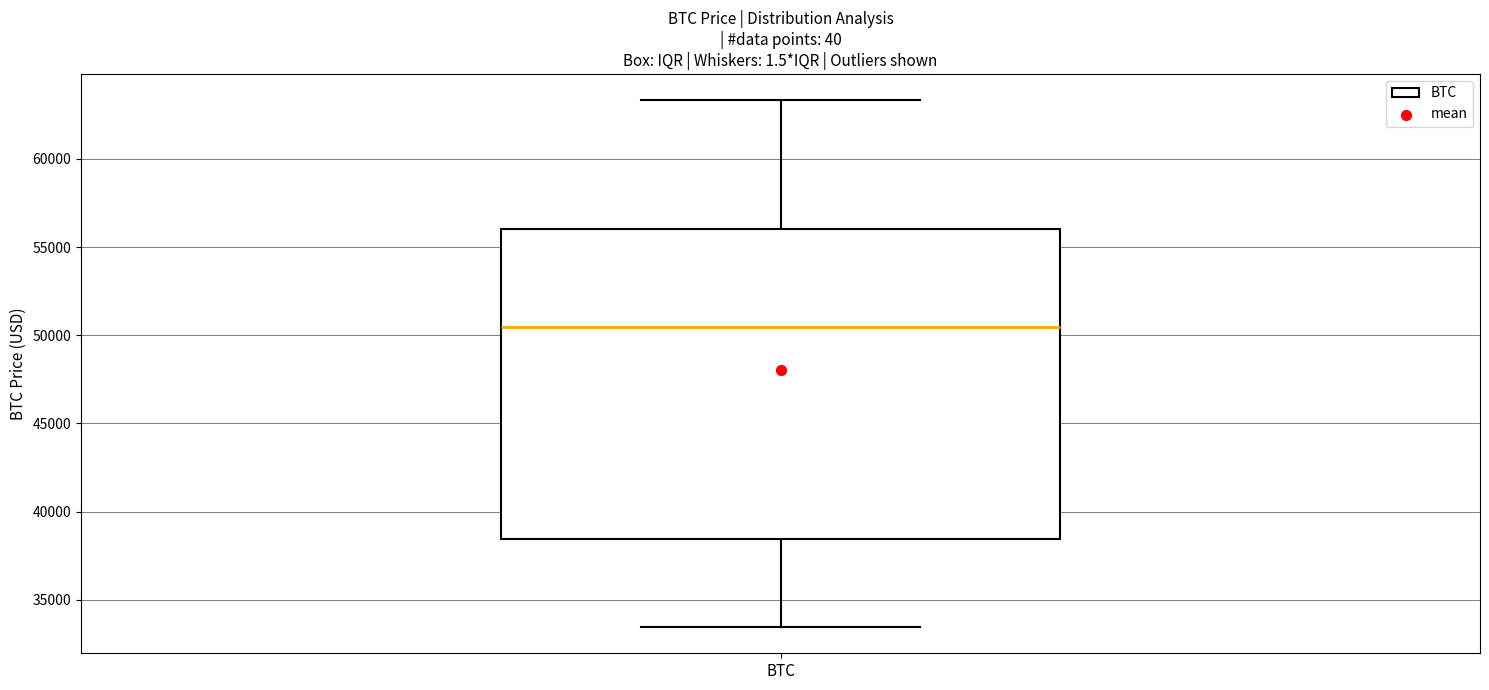

Transcribe this box plot: give where the median line is, the range the box spans, and where the two whiskers end, as read against the y-axis. The values are not printed on the chart, so give them approximately, as read against the axis.

median 50500, box 38500 to 56000, whiskers 33500 to 63500